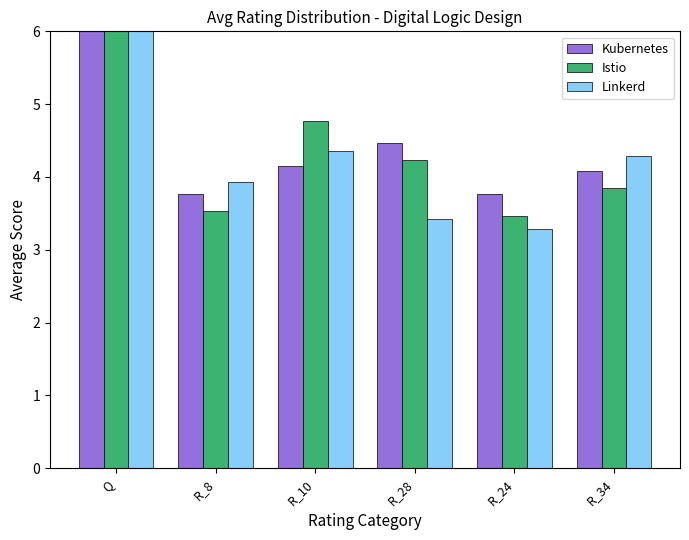

How many bars are there in each group?

3